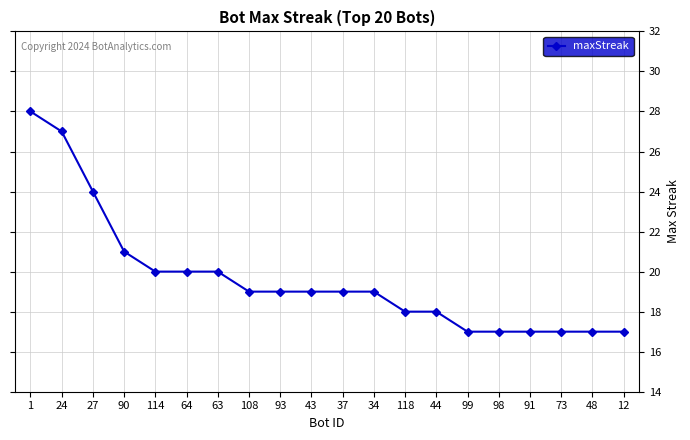

What is the minimum value shown in the chart?

17